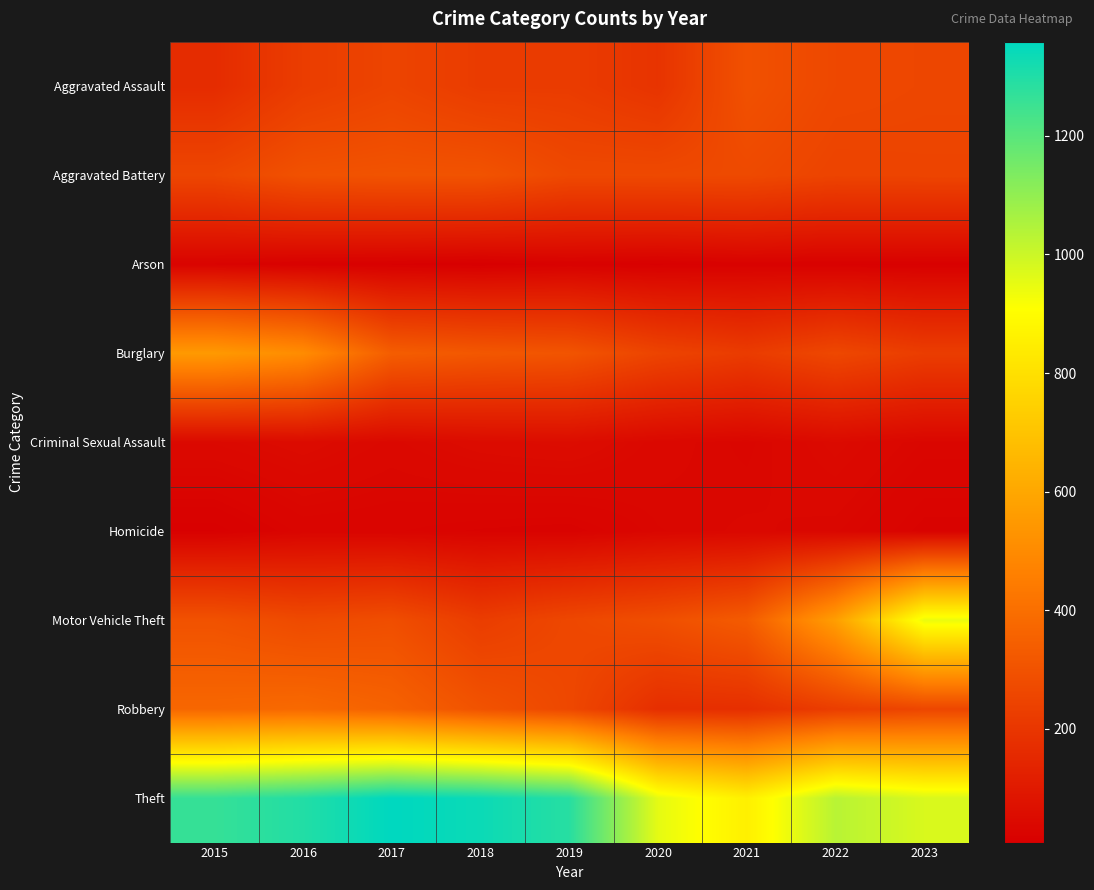

At how many categories does at least one series exceed 717?

9